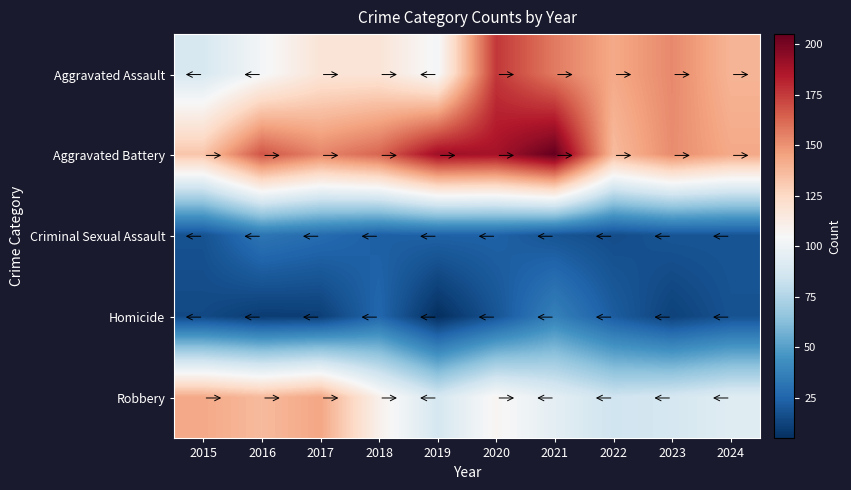

At how many categories does at least one series exceed 65?

10